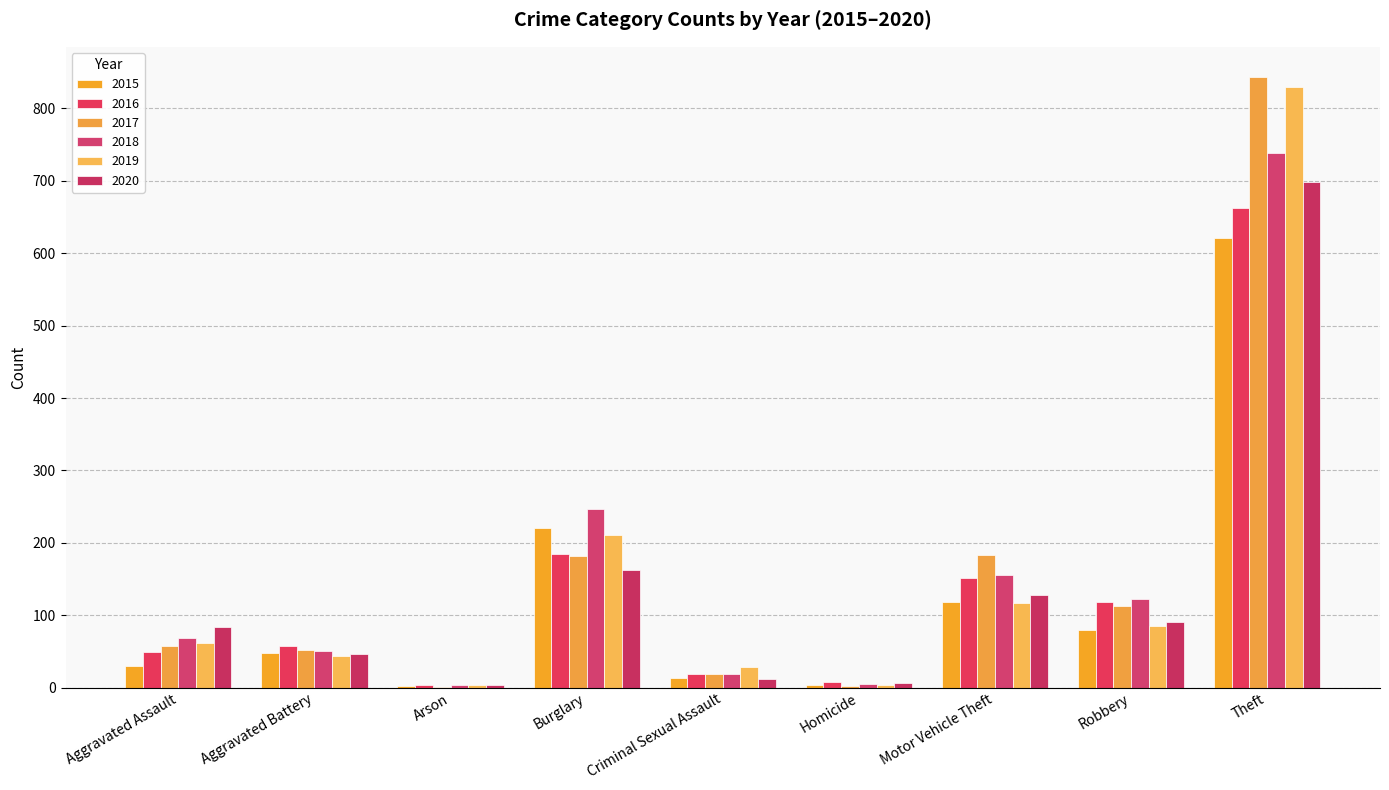

Which series has the largest total across all categories?

2017